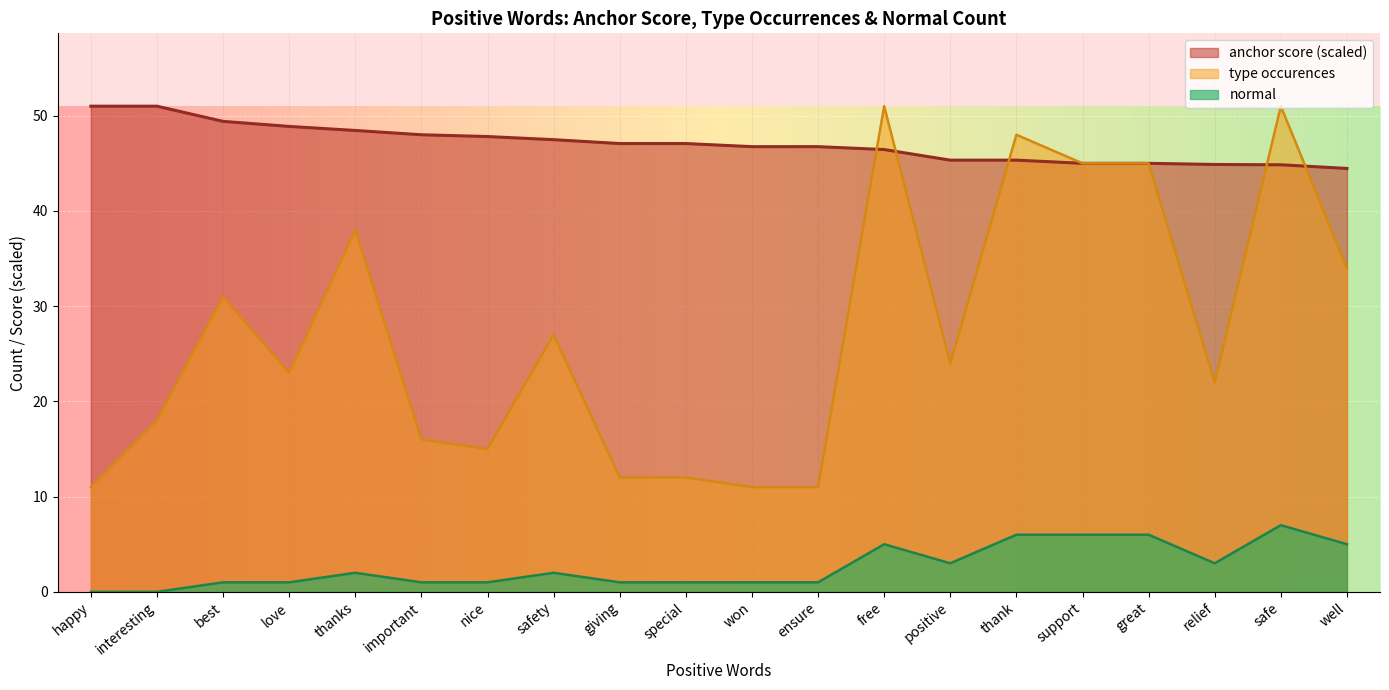

True or false: normal and anchor score intersect in this chart.

False